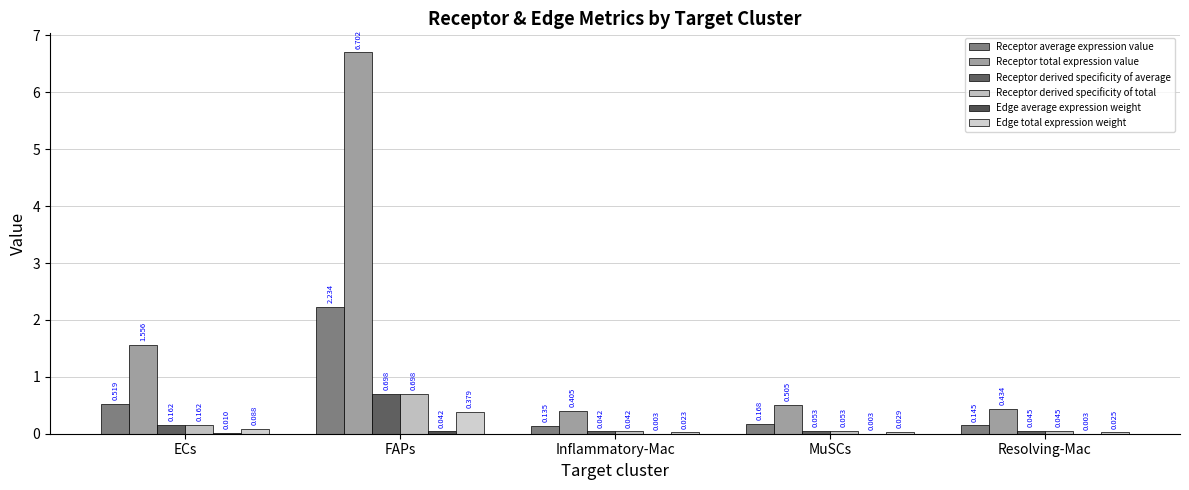

How many distinct data groups are displayed?

6